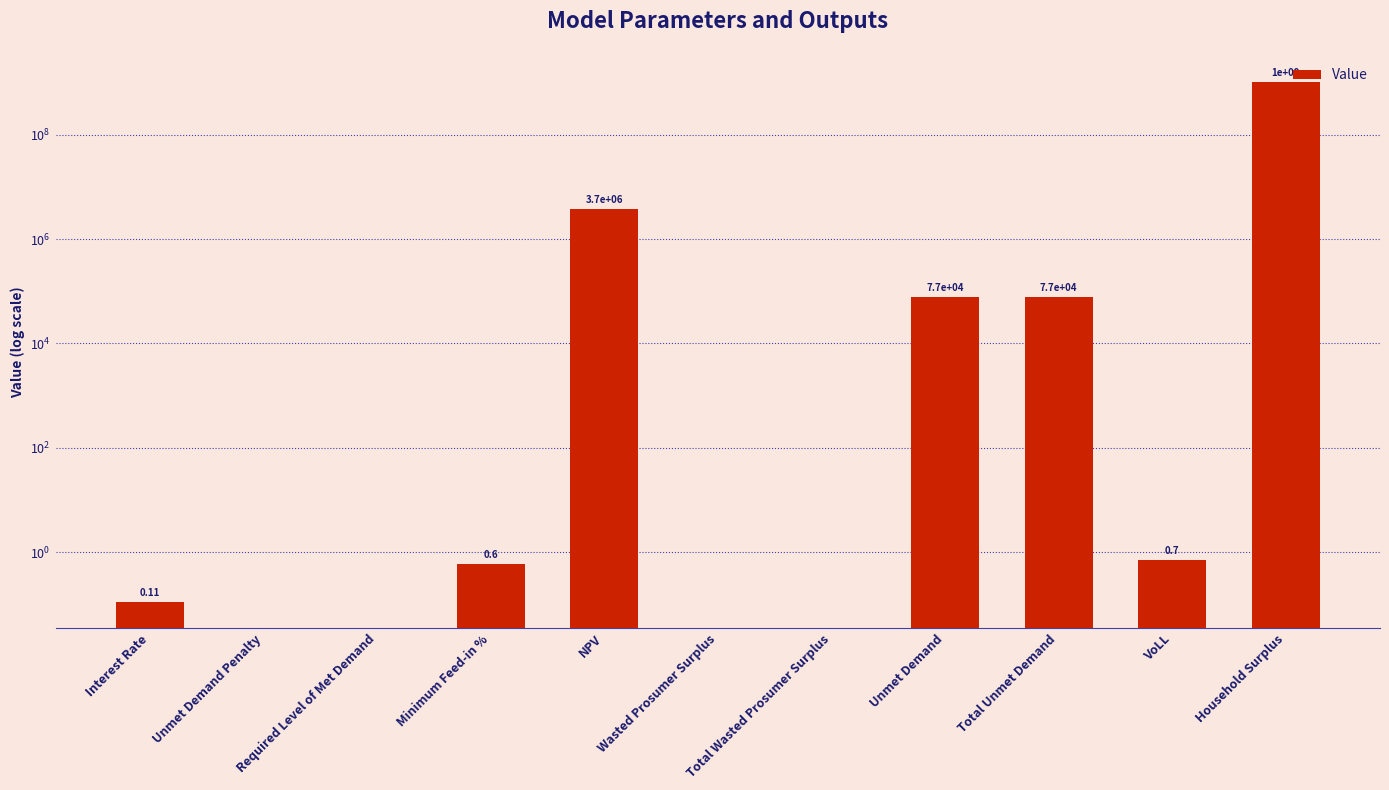

How many data points are above 0?

7